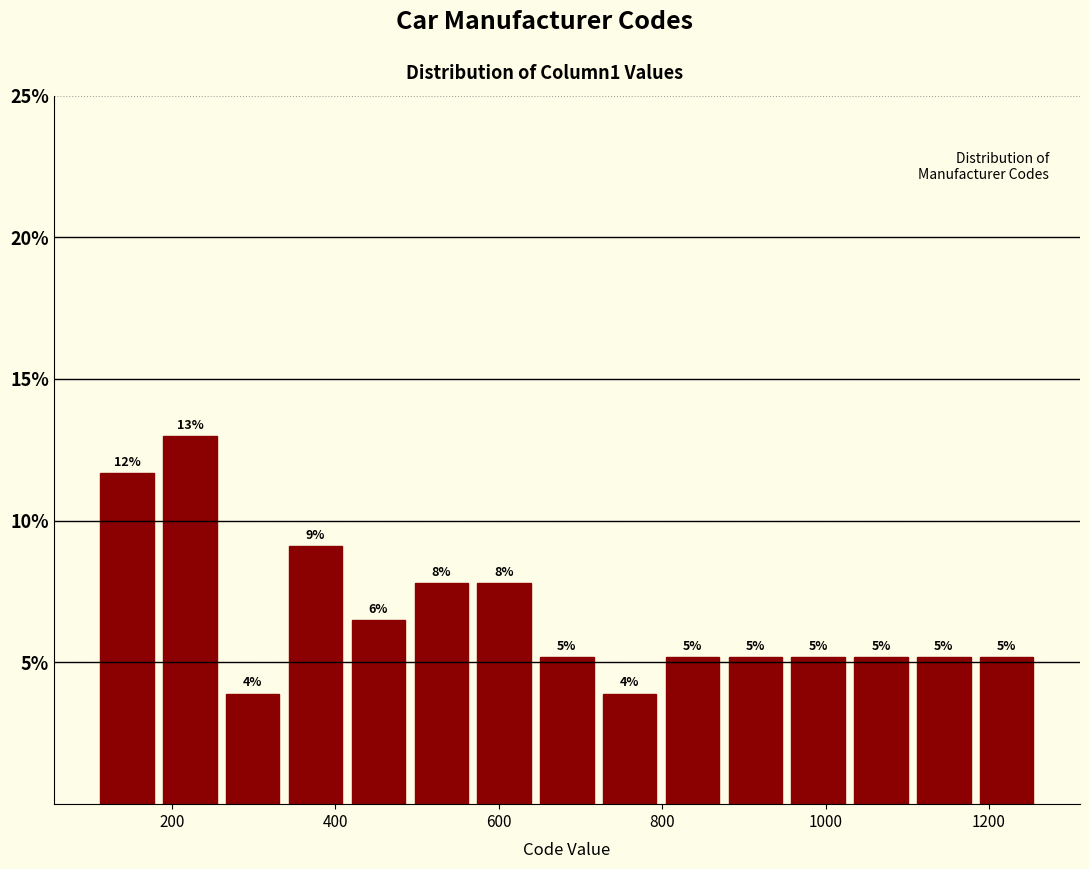

Around what value on the x-axis is the tallest bar? Give the approximate position of its centre, as read against the axis.

220